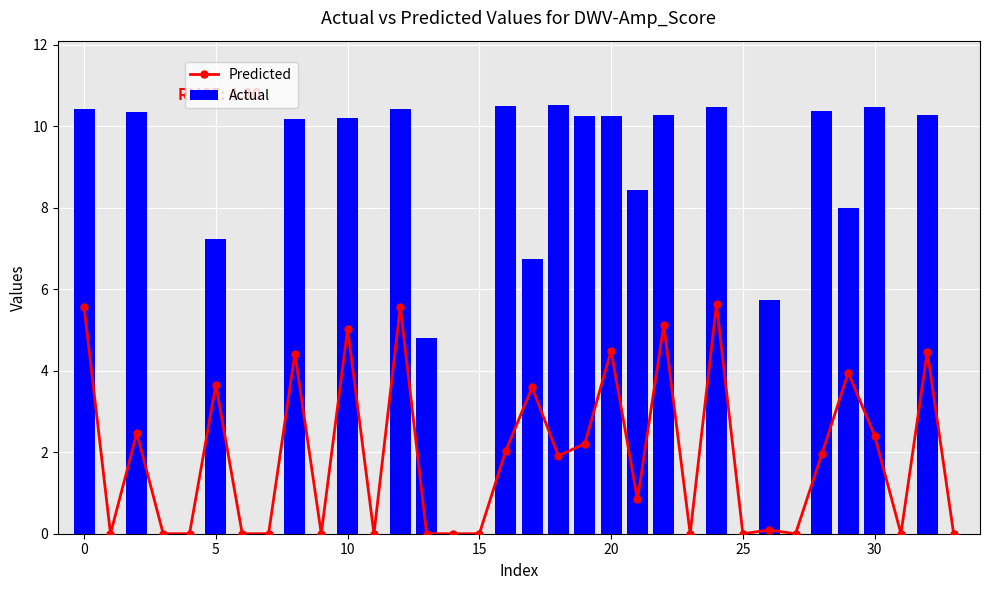

At which category is the sum across all series the highest?

24